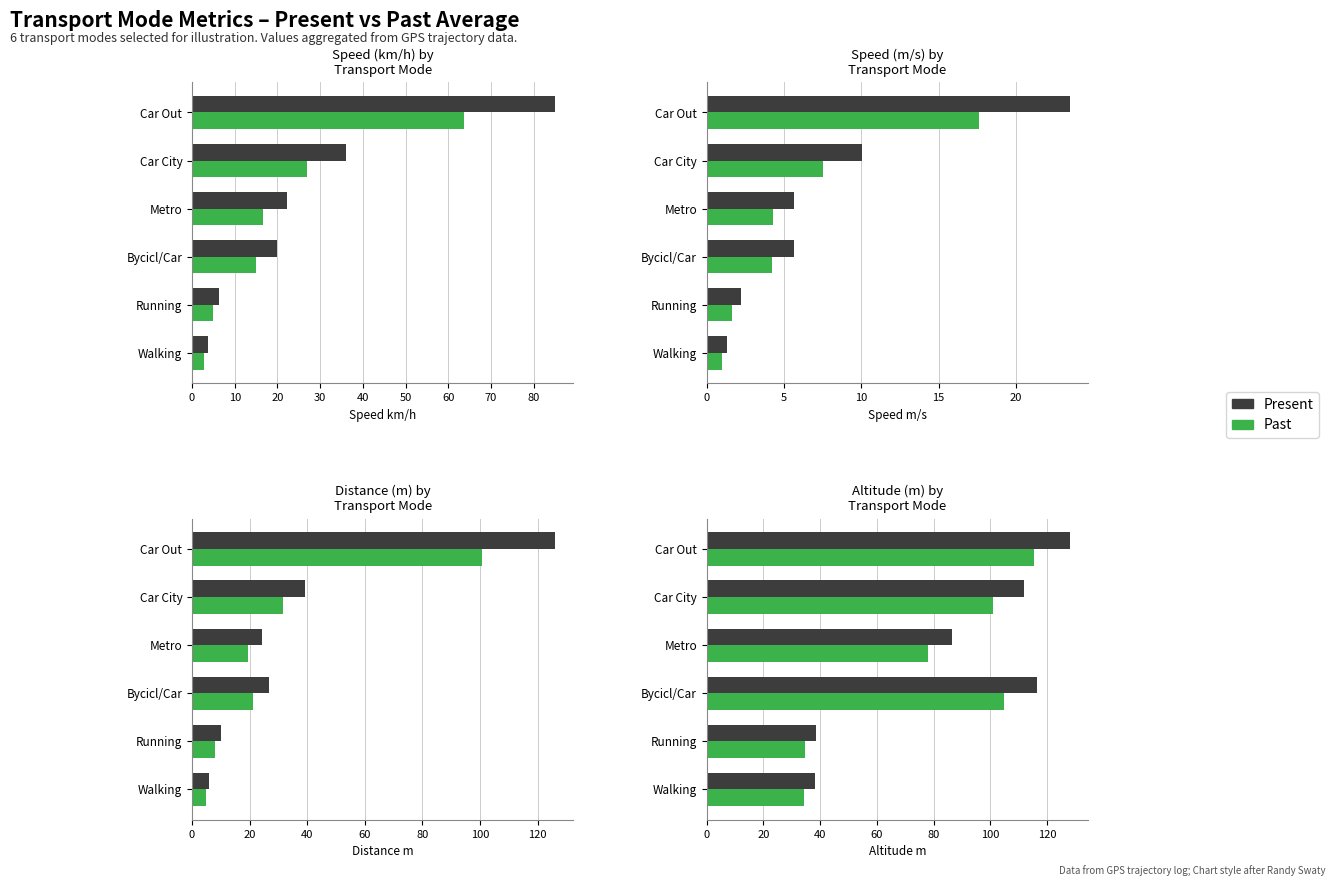

Which series has the widest spread of values?

Present